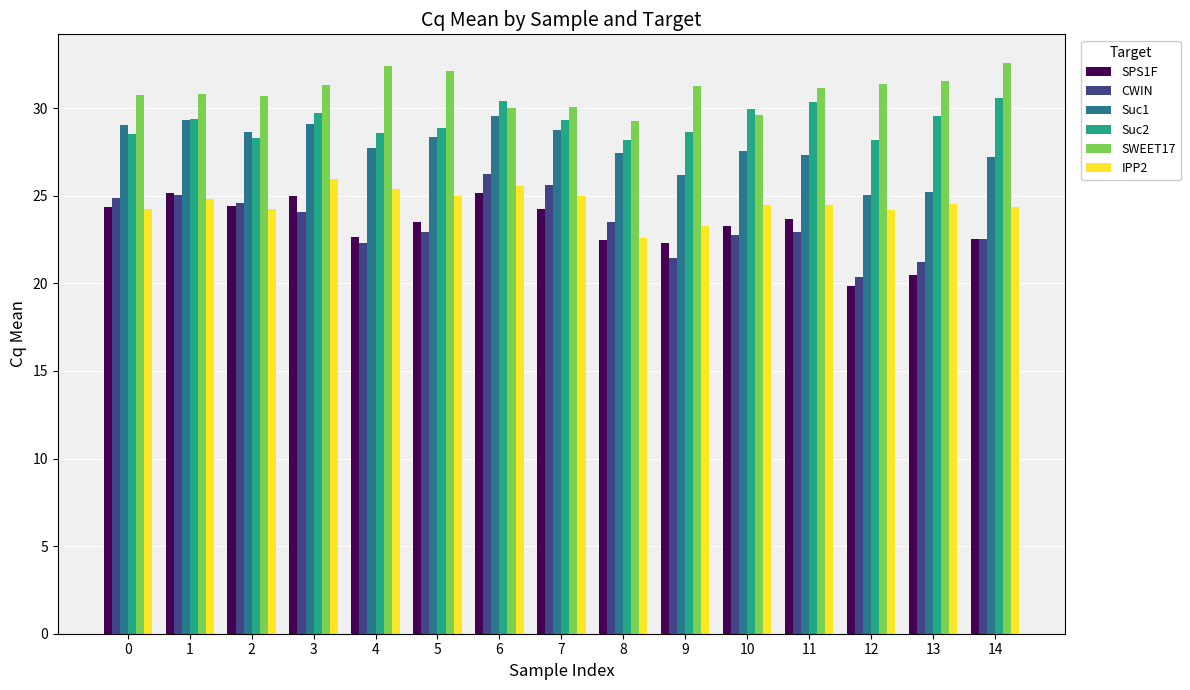

How many bars are there in total?

90